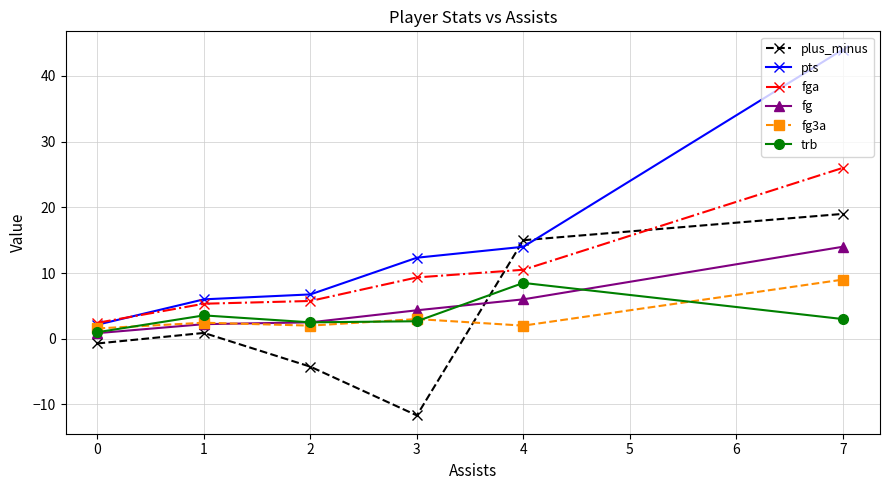

What is the average value of the fg series?

5.0